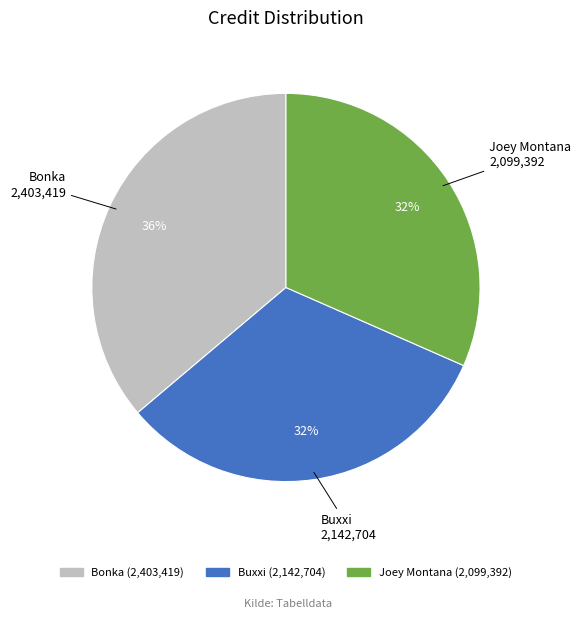

To the nearest percent, what is the average slice percentage?

33%